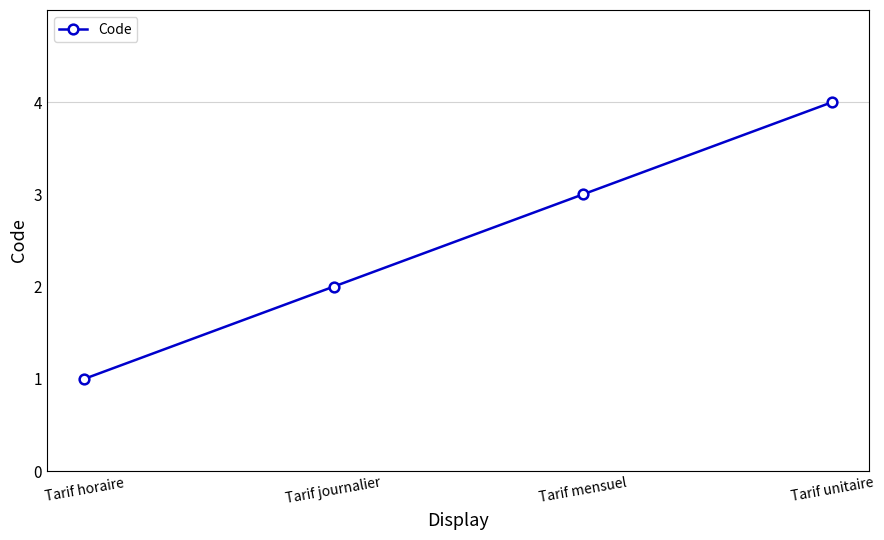

Is it true that the value at Tarif mensuel is 3?

True